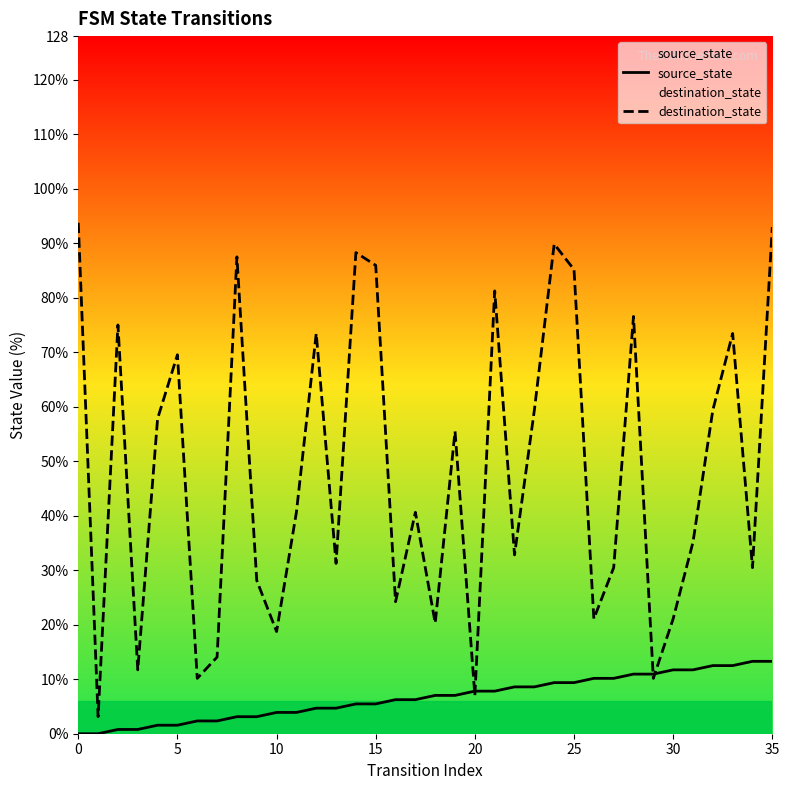

What is the difference between the maximum and minimum values in the source_state series?

13.3